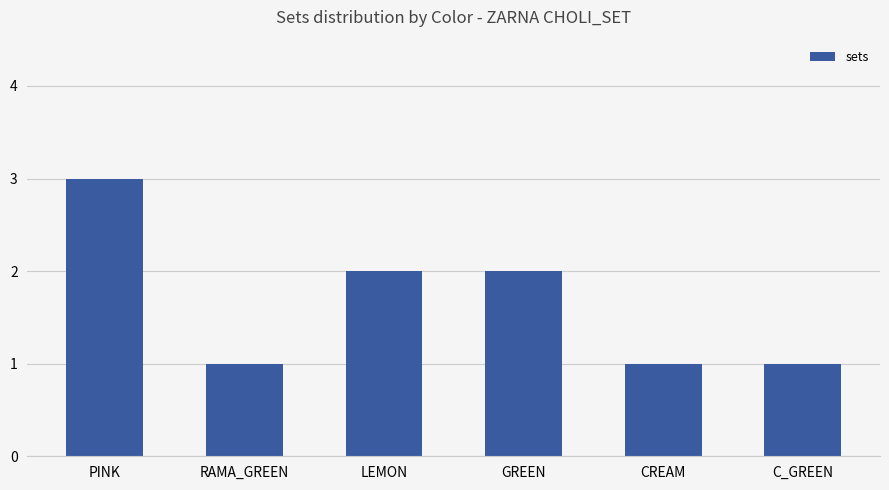

What is the ratio of the value at C_GREEN to the value at GREEN?

0.5